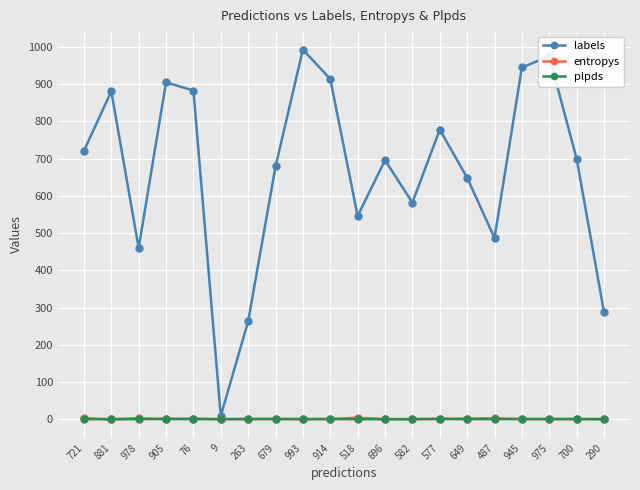

Which series has the largest total across all categories?

labels